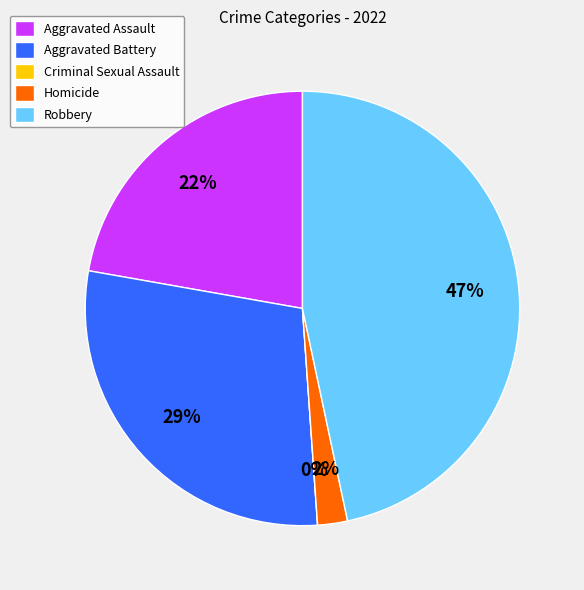

To the nearest percent, what portion does Robbery represent?

47%